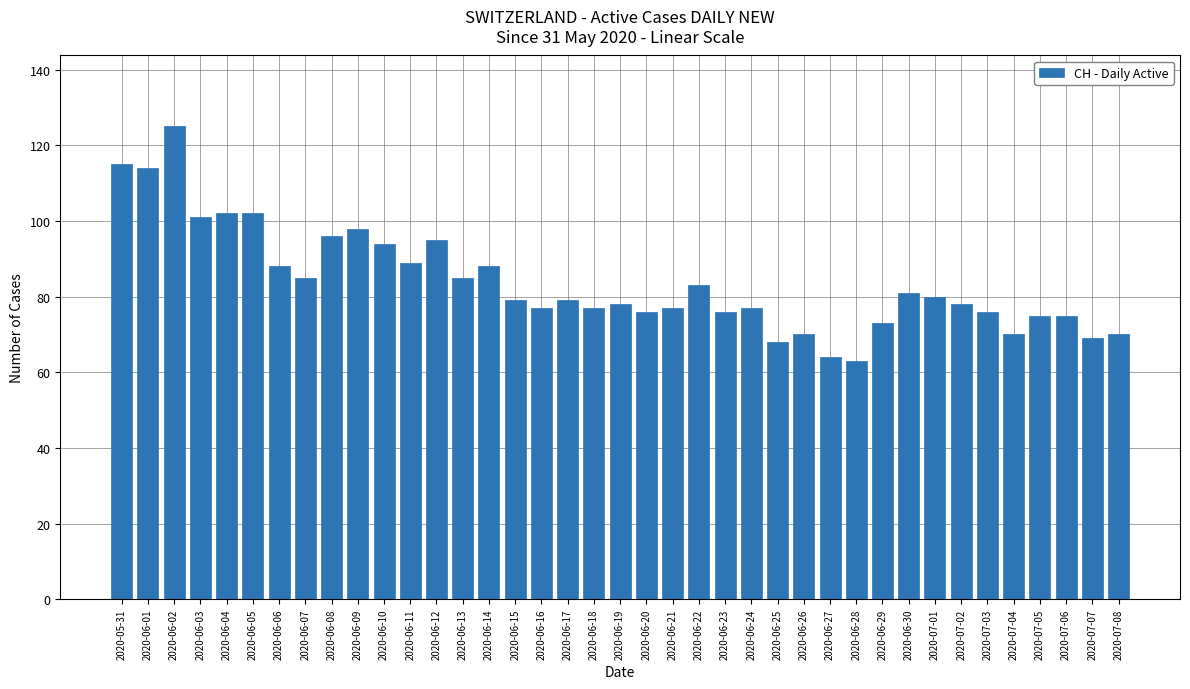

What is the average value?

84